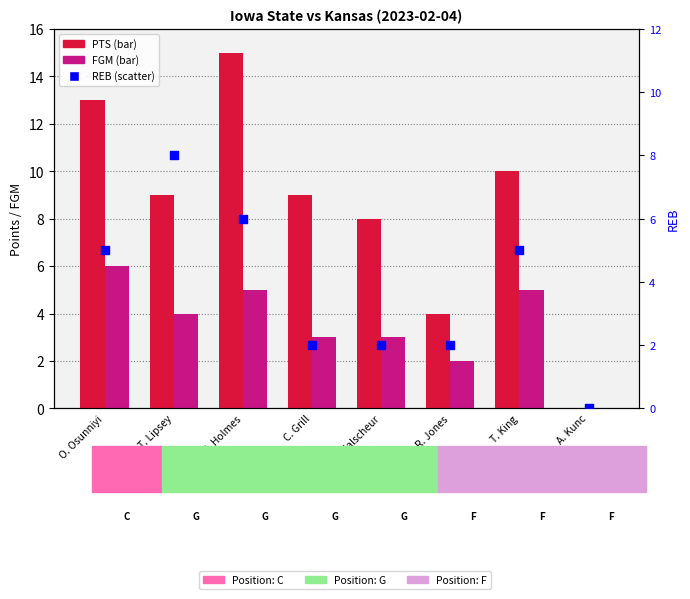

What is the total value across all series at J. Holmes?

26